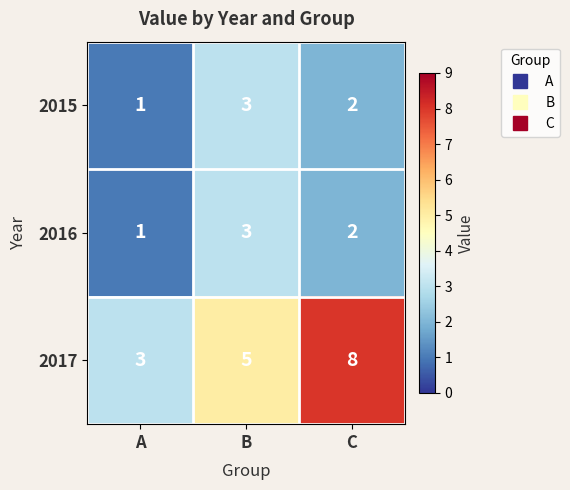

Where does the 2015 series first go above 2?

B